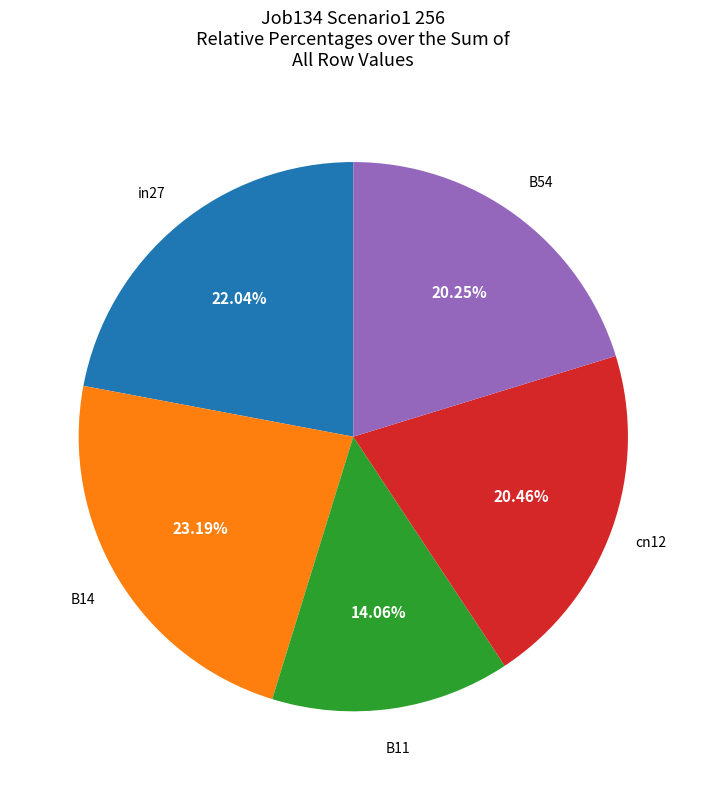

Does any single category account for the majority?

No